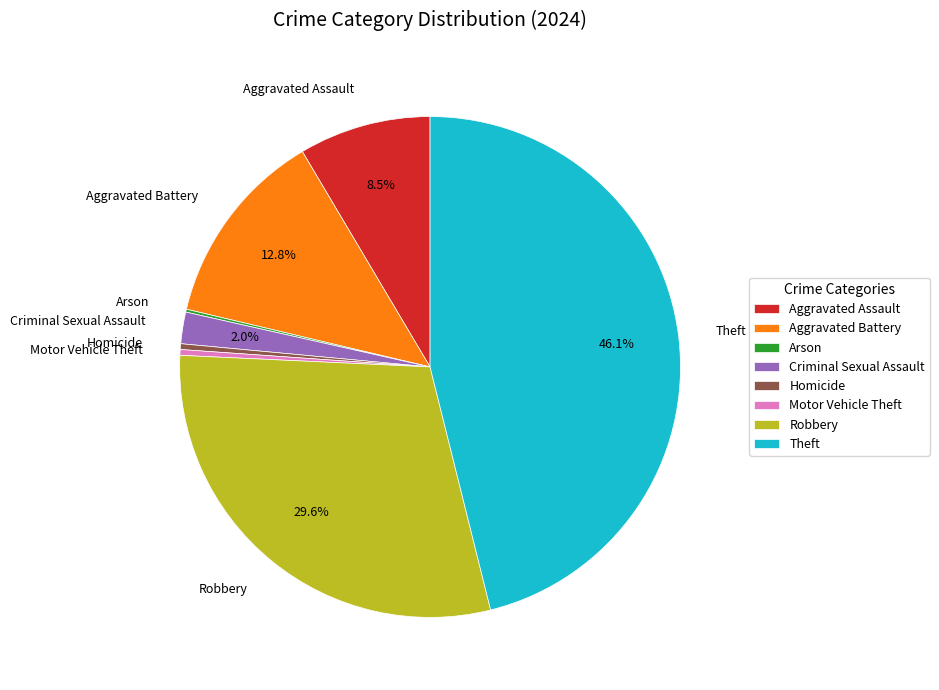

Which has a higher value, Motor Vehicle Theft or Aggravated Assault?

Aggravated Assault